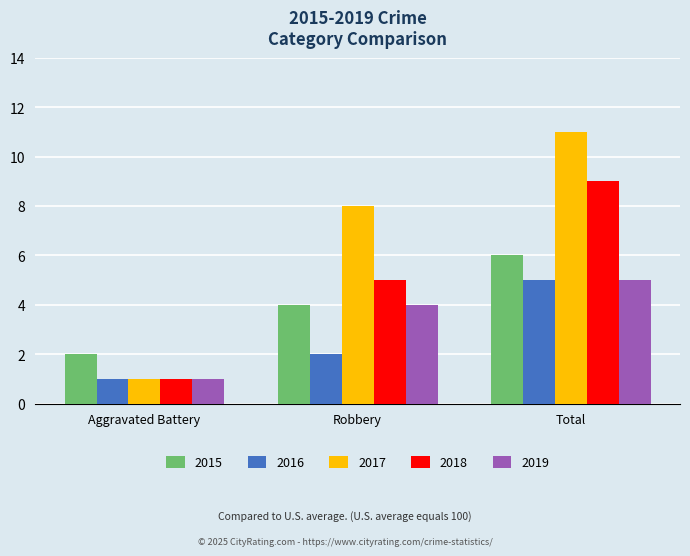

Which series changed the most between Aggravated Battery and Robbery?

2017